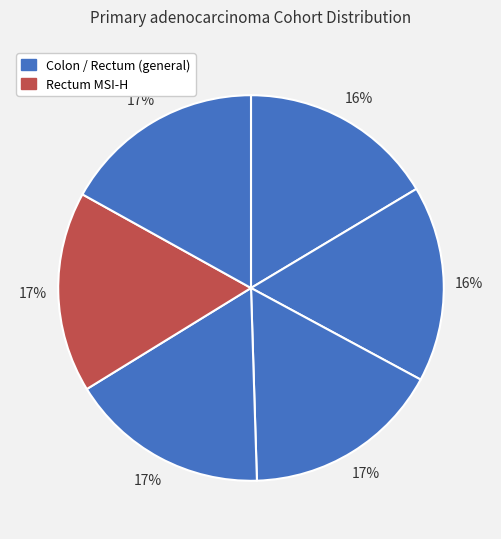

How many slices are in this pie chart?

6